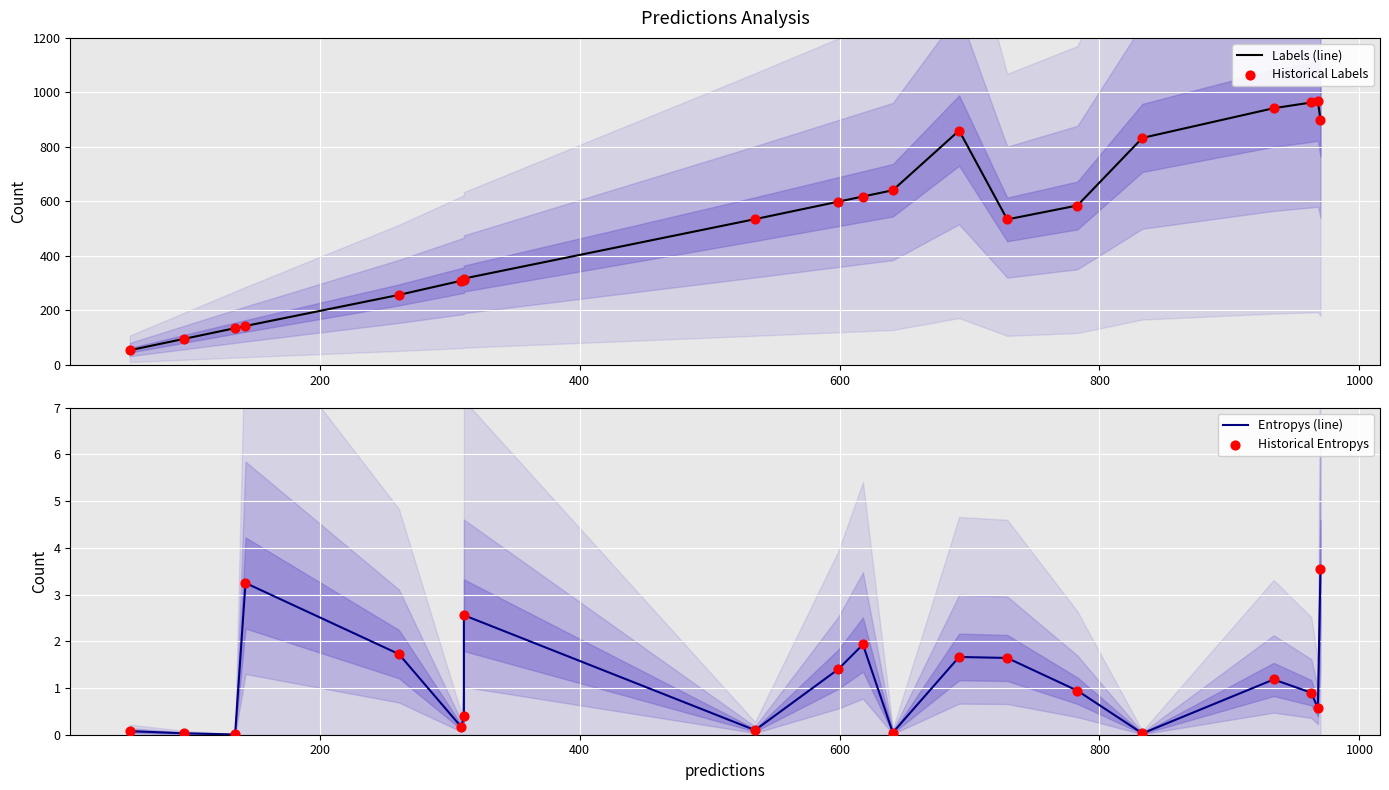

Is the value of Entropys (line) at 11 greater than the value of Historical Labels at 10?

No